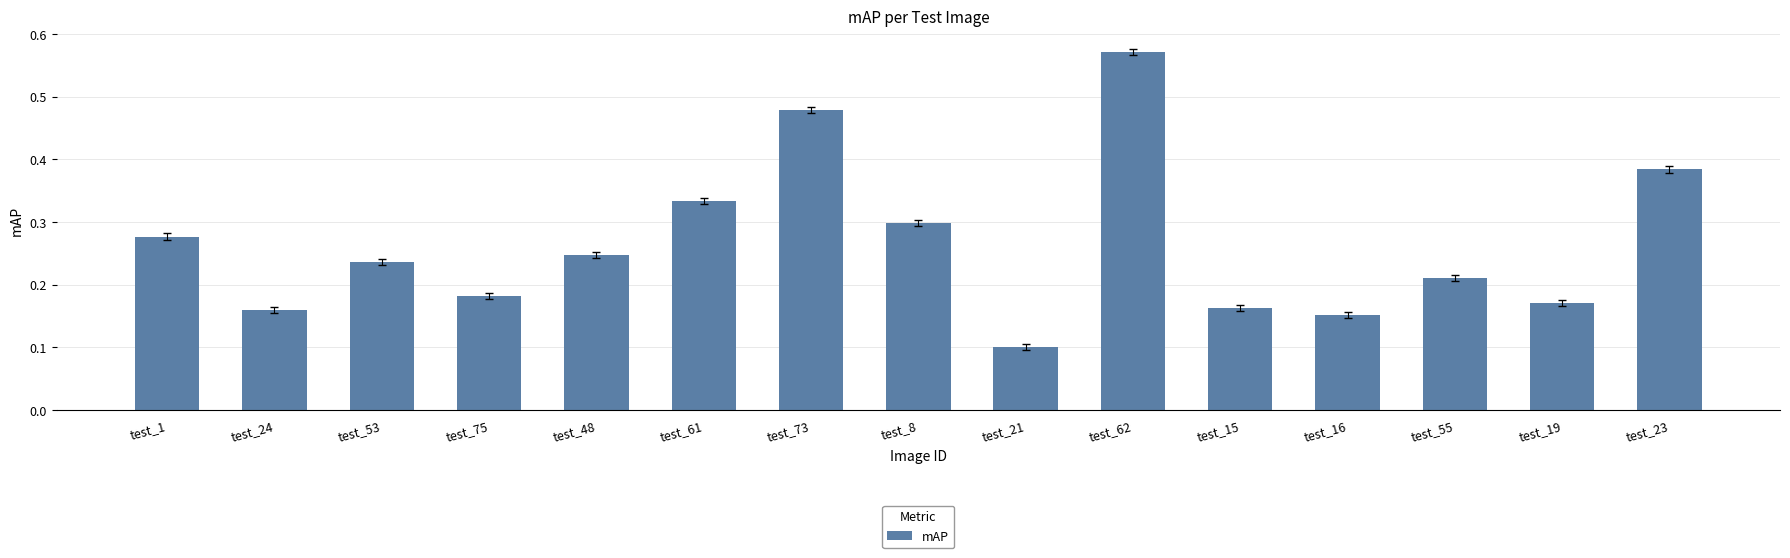

The value at test_61 is 0.1. True or false?

False